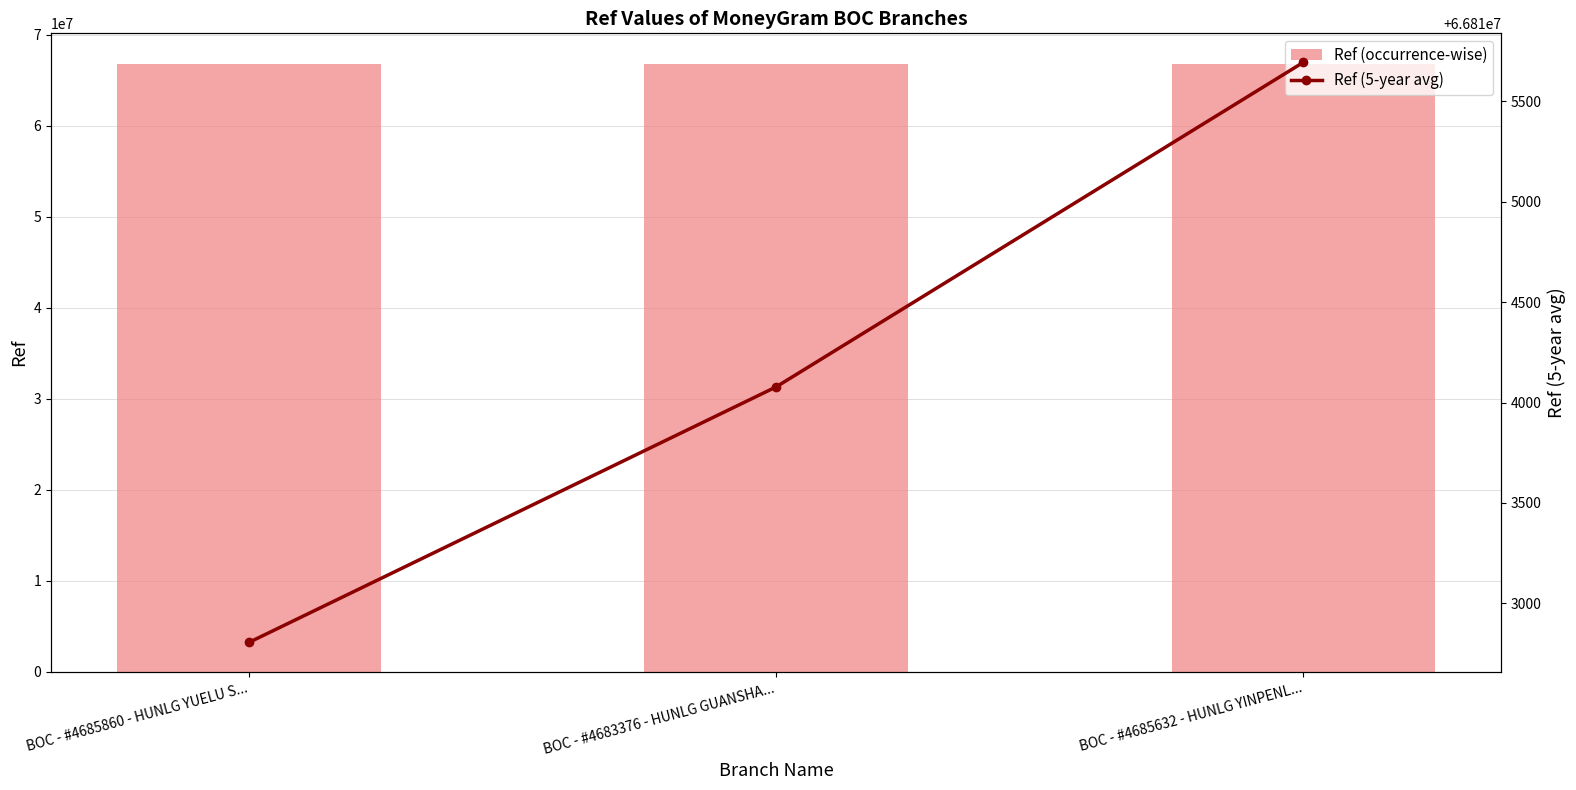

Is the value of Ref (5-year avg) at BOC - #4683376 - HUNLG GUANSHA... greater than the value of Ref (occurrence-wise) at BOC - #4683376 - HUNLG GUANSHA...?

No